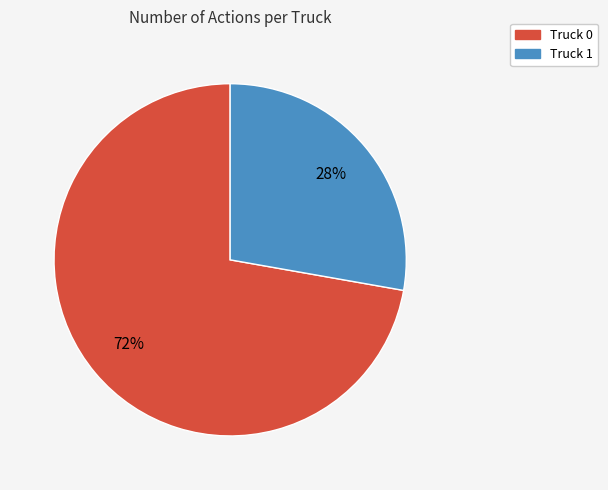

Which slice represents more than half of the pie?

Truck 0